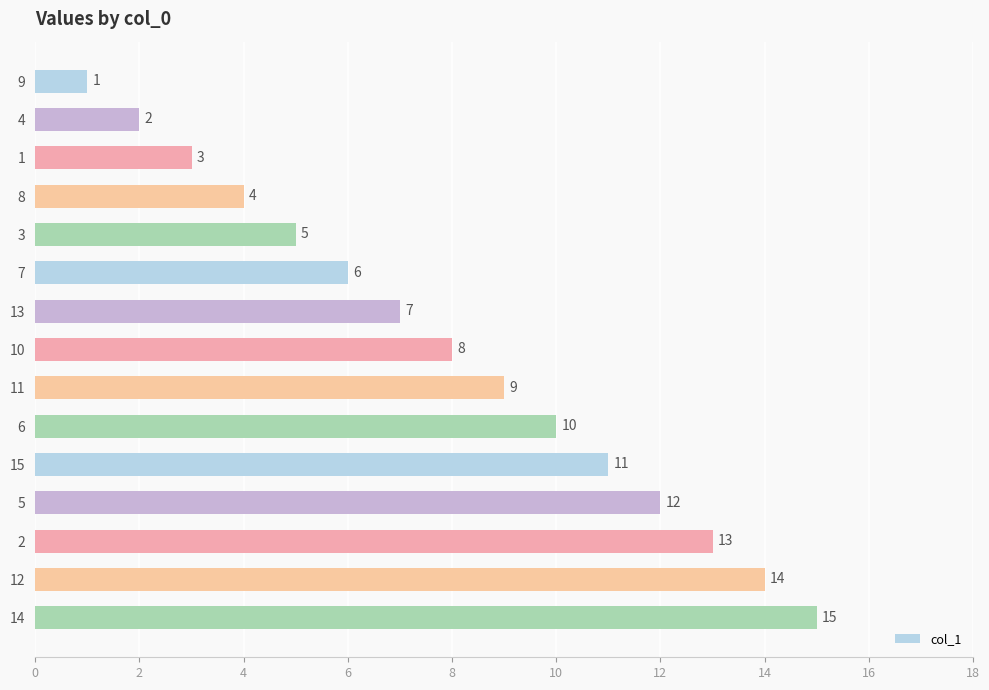

How many distinct data groups are displayed?

1